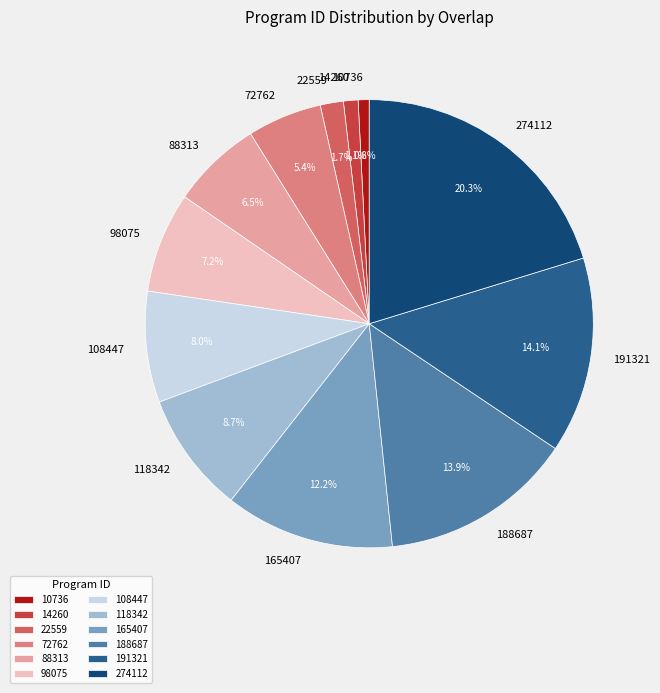

To the nearest percent, what is the difference between the 274112 and 108447 slice percentages?

12%